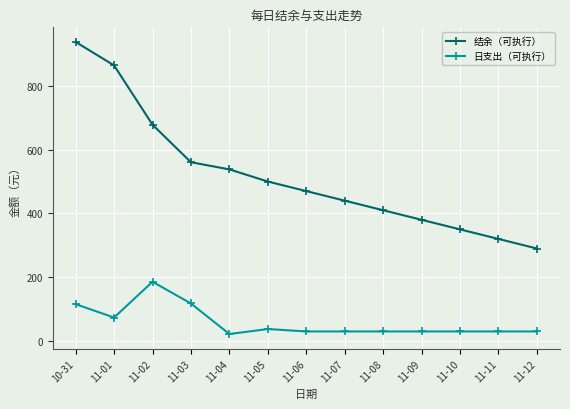

At which category does 日支出（可执行） reach its first local peak?

11-02